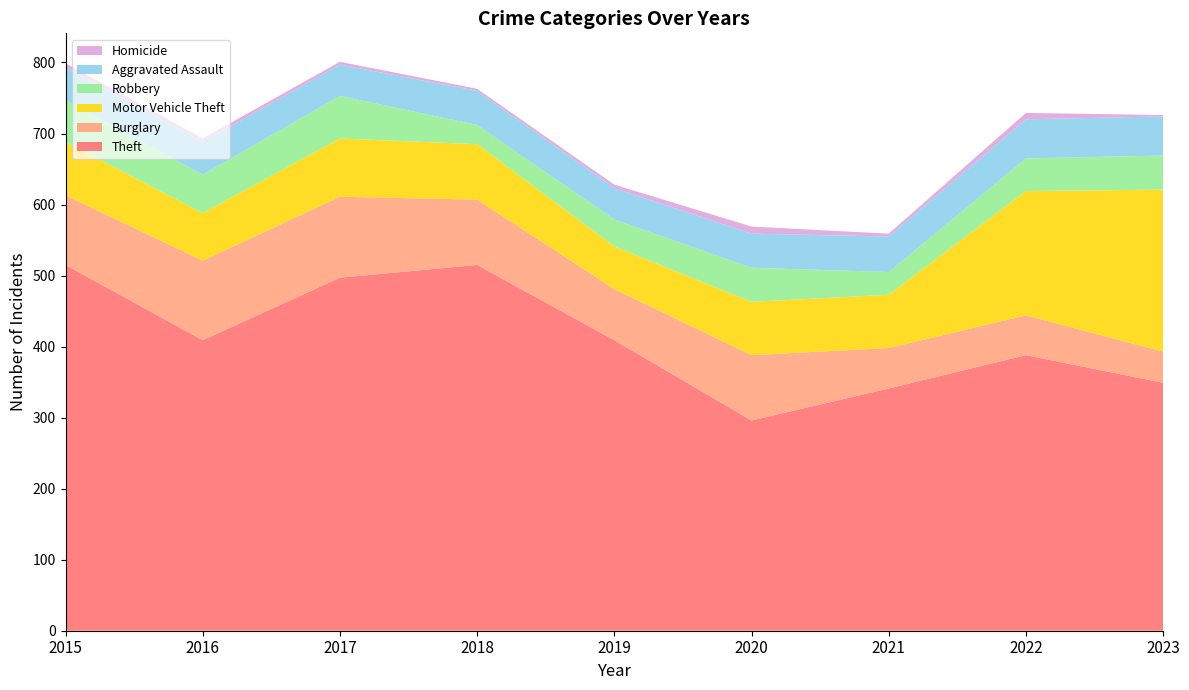

Reading left to right, list all the values displayed in this chart.

Theft: 515	409	497	515	409	296	341	388	349
Burglary: 98	112	114	92	72	92	57	56	44
Motor Vehicle Theft: 75	67	82	78	60	75	75	175	228
Robbery: 59	54	60	27	38	48	32	46	48
Aggravated Assault: 46	46	44	48	44	48	50	55	55
Homicide: 6	5	4	3	5	10	4	9	2